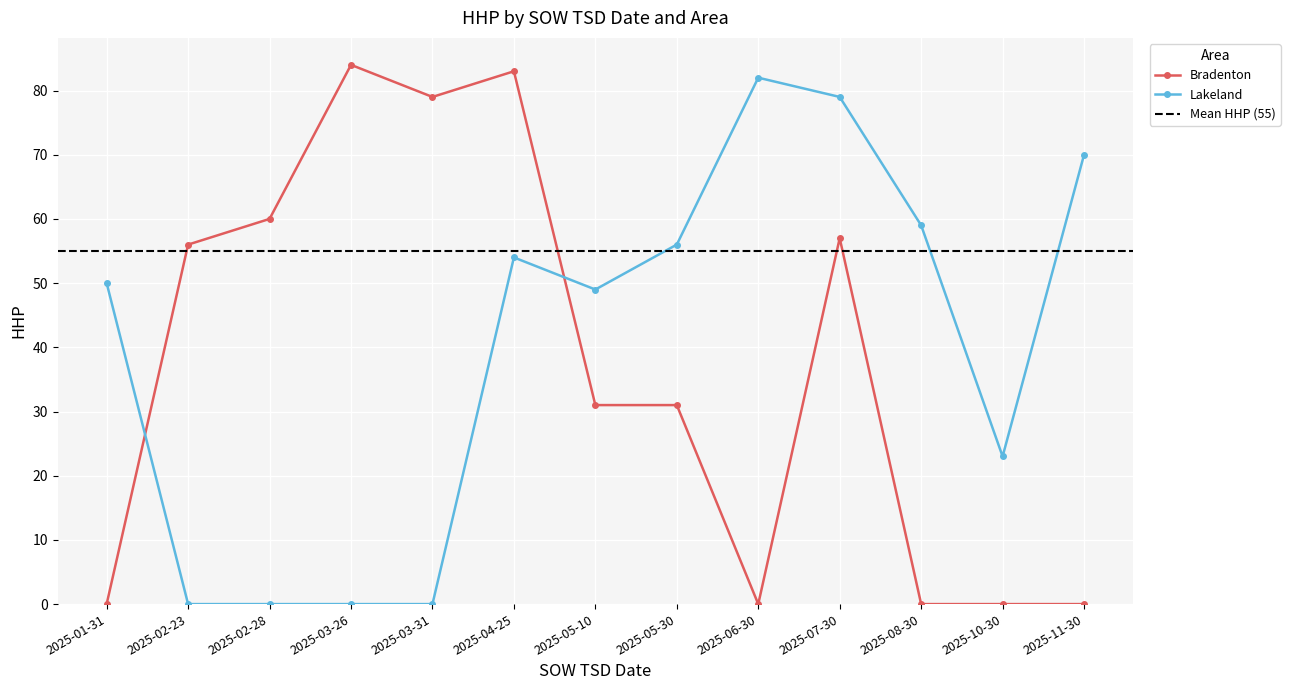

The value of Lakeland at 2025-03-31 is -47. True or false?

False